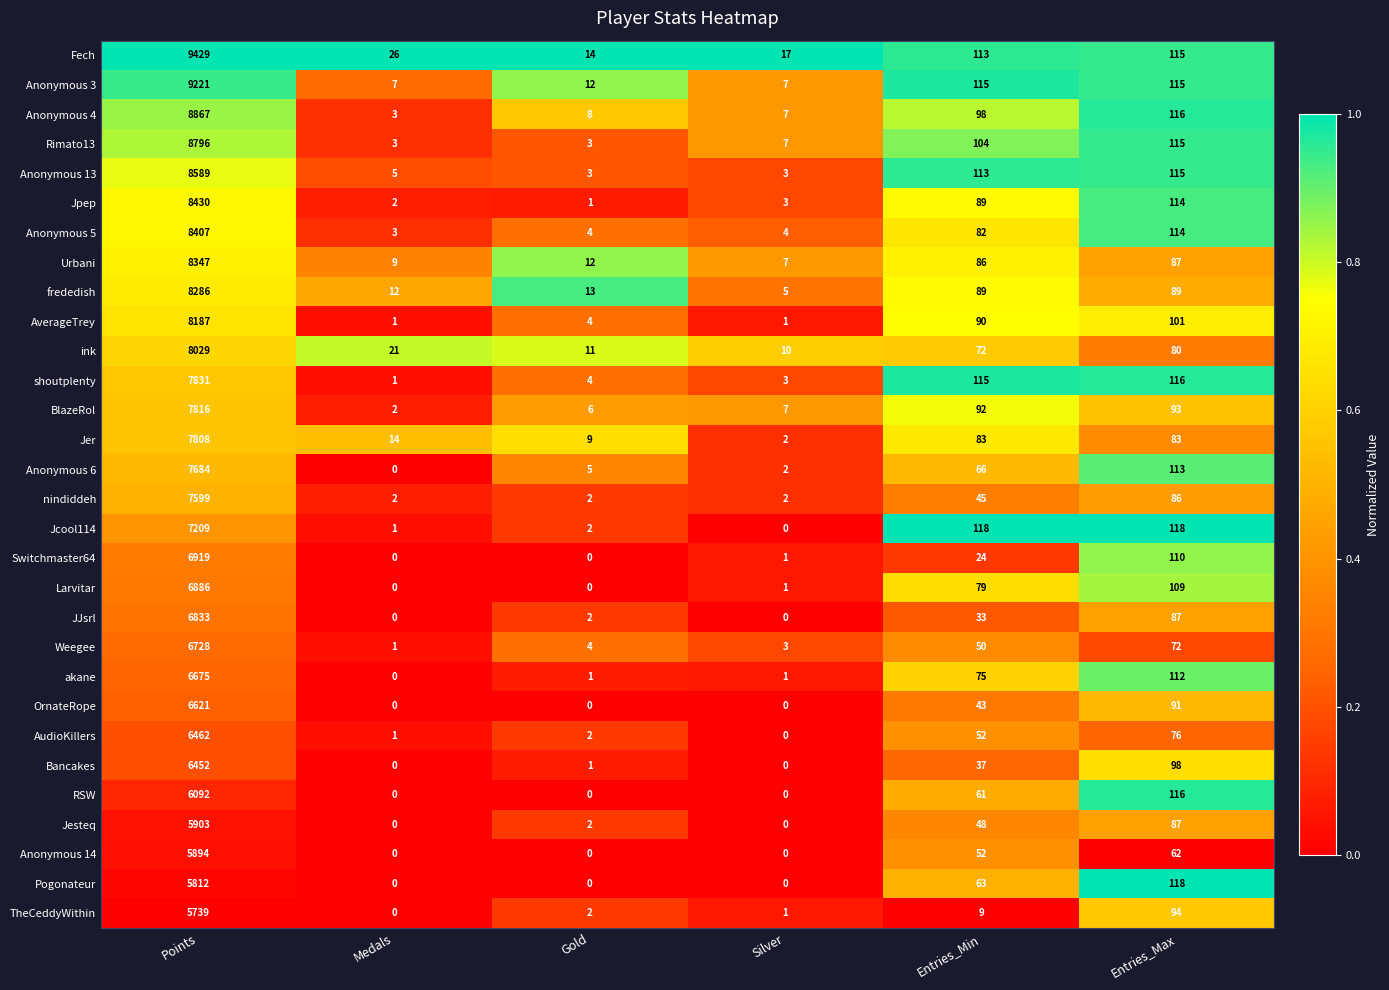

What is the difference between the maximum and second lowest values in the Anonymous 6 series?

7682